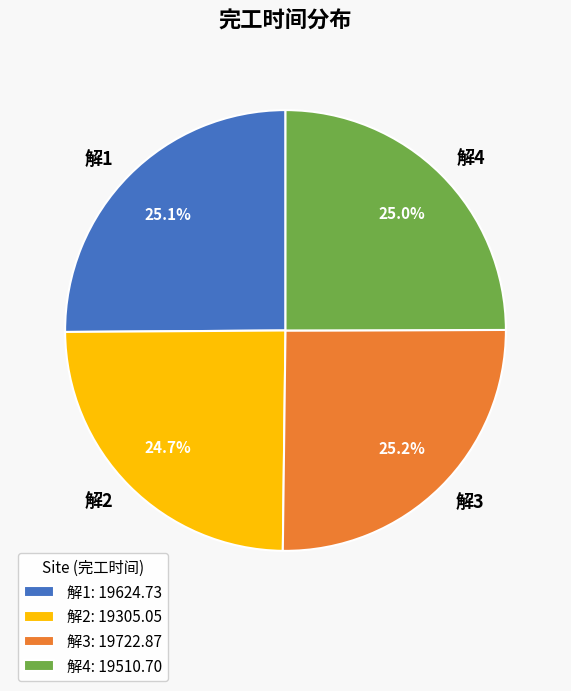

What is the total percentage of 解3 and 解1?

50.3%